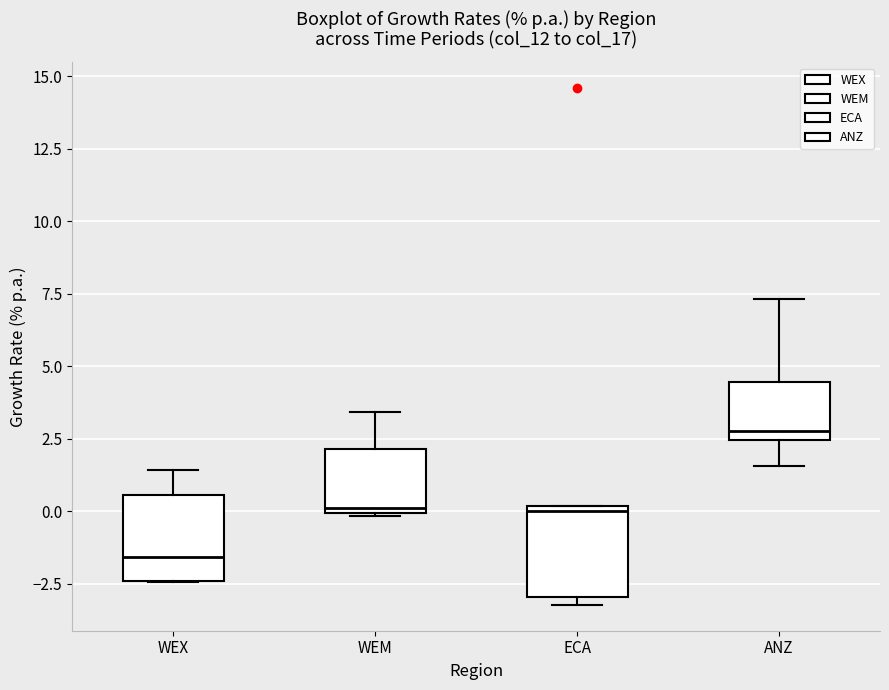

Reading left to right, read every box against the y-axis: the position of its median line, the range the box covers, and the ends of its whiskers. The values are not printed on the chart, so give them approximately, as read against the axis.

WEX: median -1.5, box -2.5 to 0.5, whiskers -2.5 to 1.5
WEM: median 0.0 (just above the box's lower edge), box 0.0 to 2.0, whiskers 0.0 to 3.5
ECA: median 0.0 (just below the box's upper edge), box -3.0 to 0.0, whiskers -3.0 (just below the box's lower edge) to 0.0
ANZ: median 2.5 (just above the box's lower edge), box 2.5 to 4.5, whiskers 1.5 to 7.5